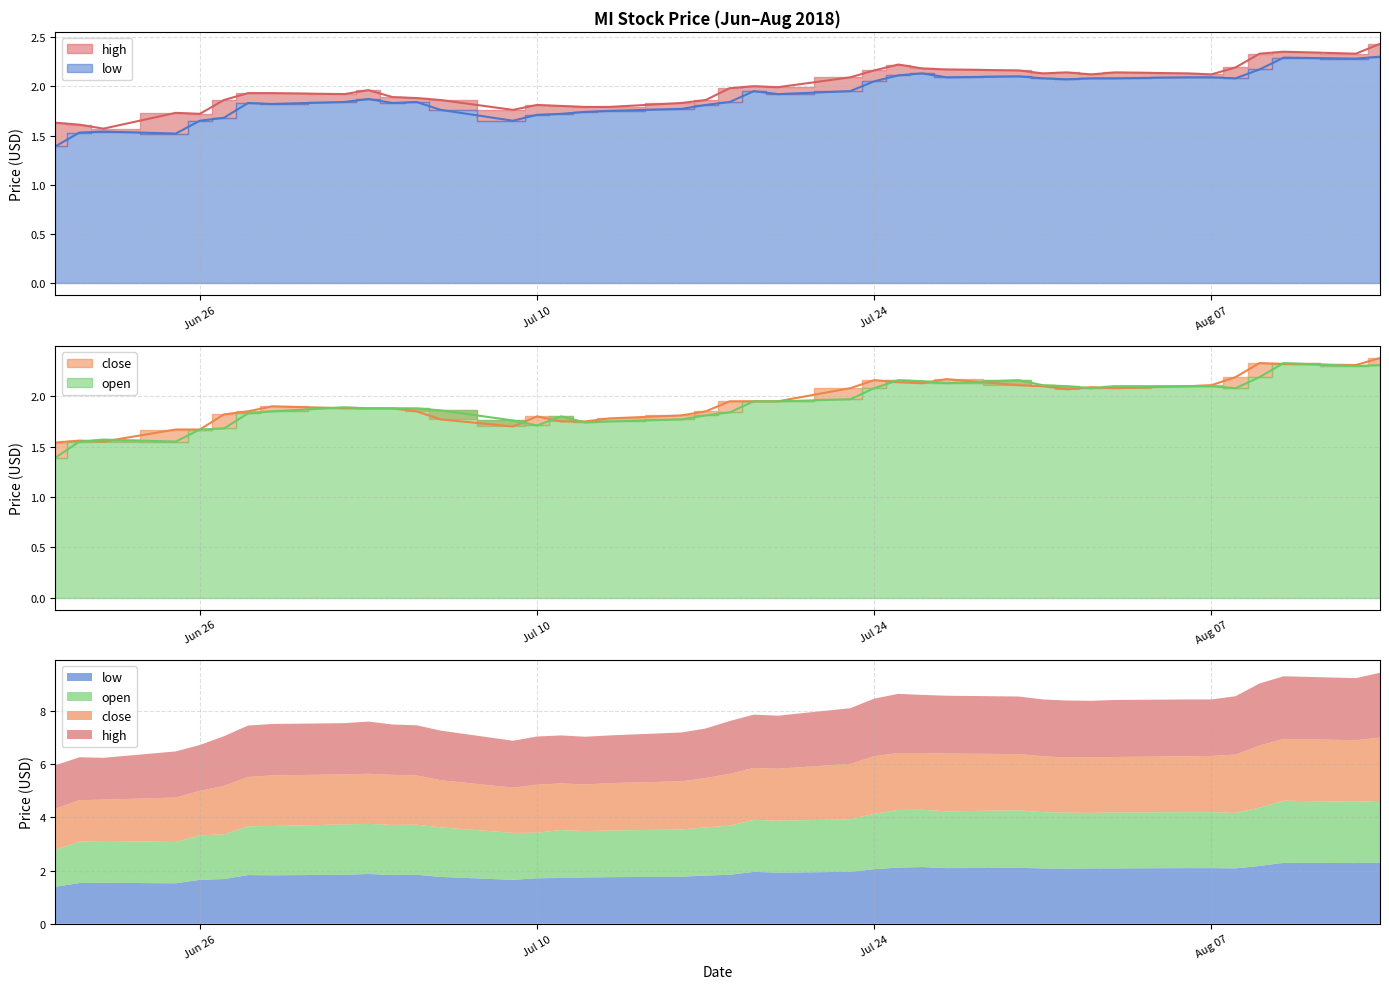

What is the label of the 15th point from the right?

2018-07-25